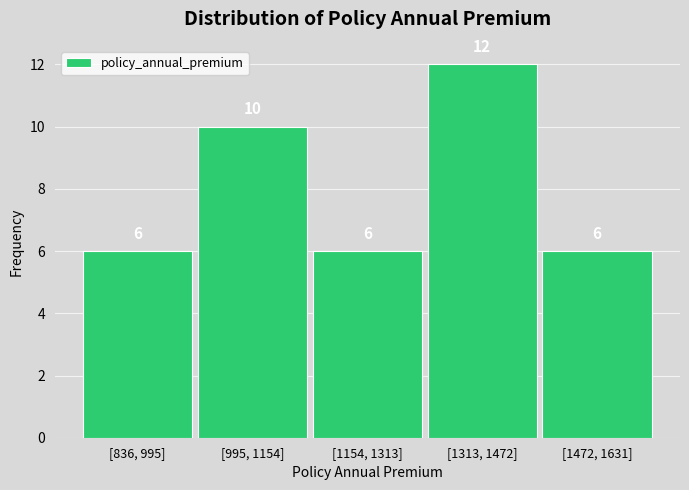

Reading right to left, transcribe all the data shown in this chart.

[1472, 1631]=6	[1313, 1472]=12	[1154, 1313]=6	[995, 1154]=10	[836, 995]=6